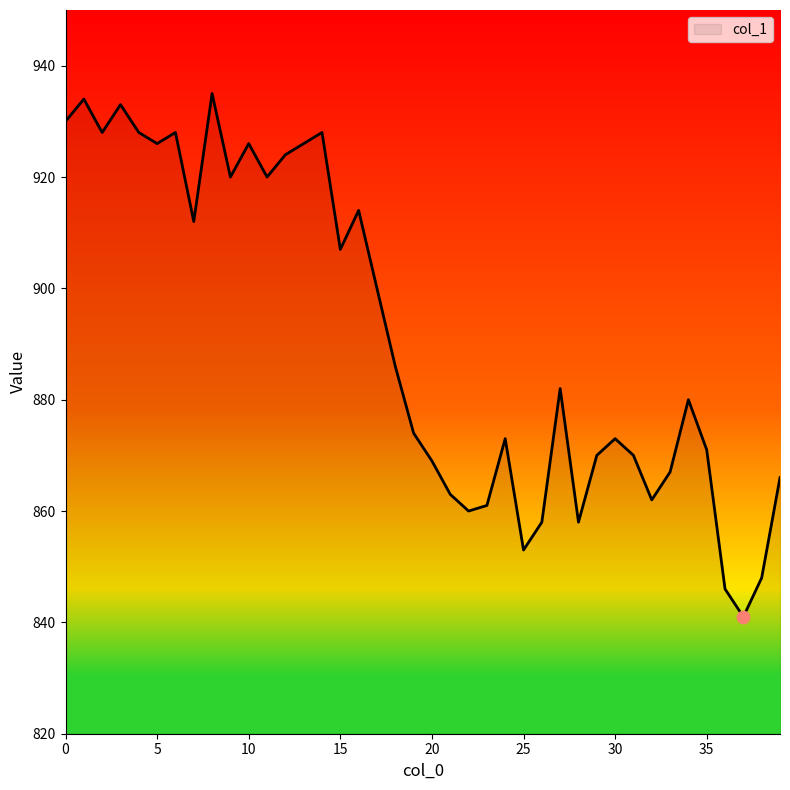

What is the difference between the maximum and minimum values?

94